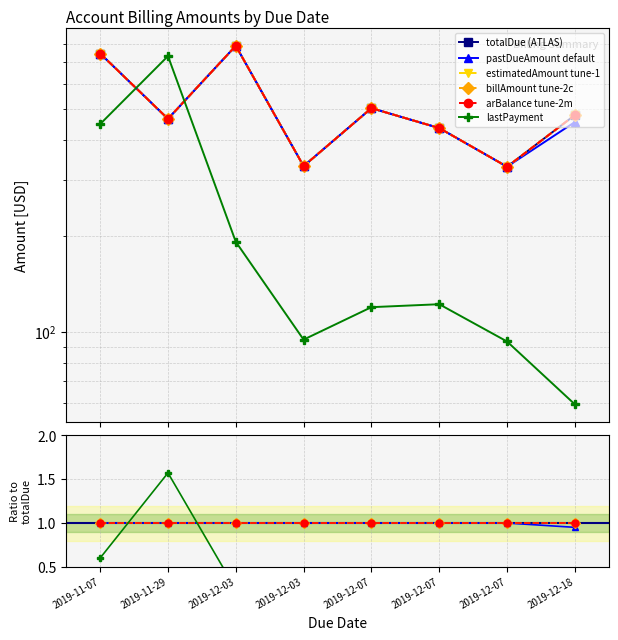

Is the value of estimatedAmount tune-1 at 2019-12-03 greater than the value of lastPayment at 2019-11-29?

No